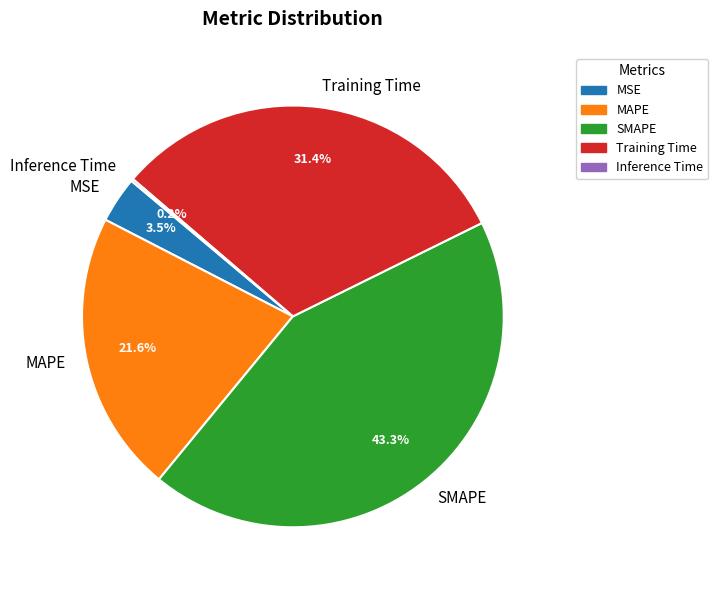

What percentage do Training Time and MAPE together represent?

53.0%